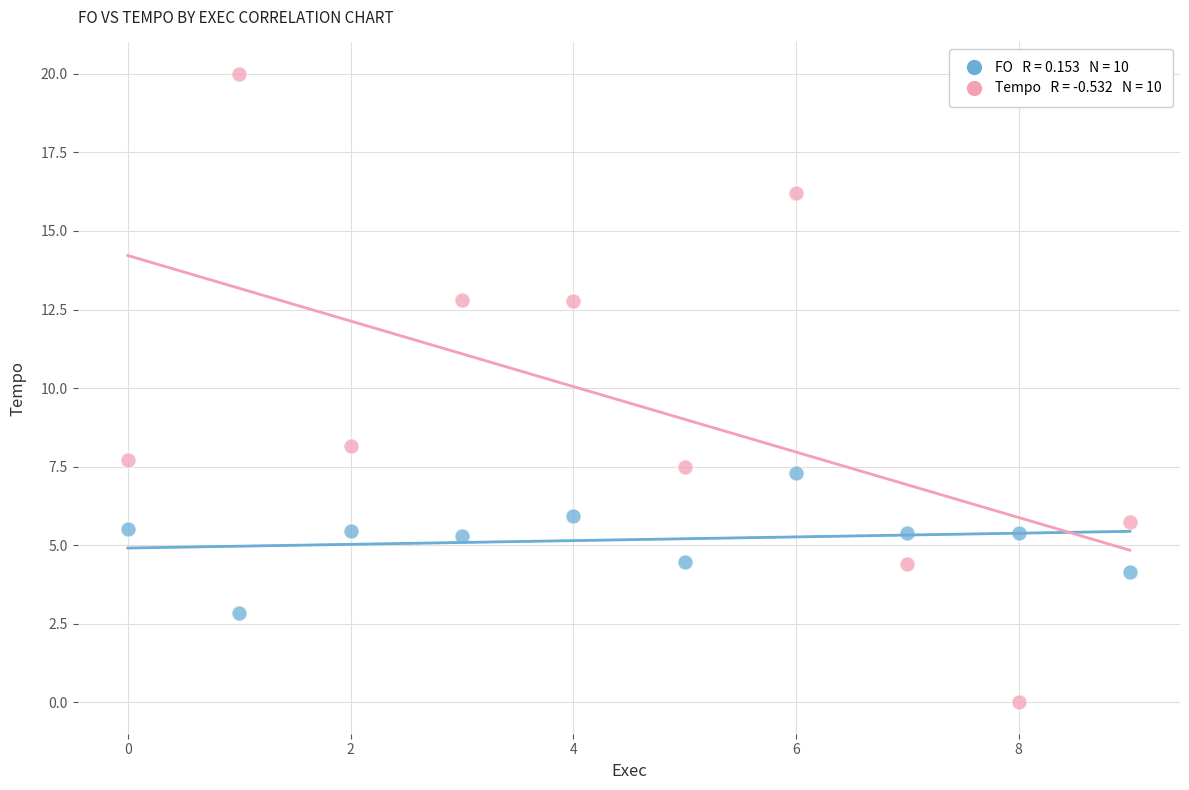

Across all series, what Y value is closest to 10?

8.2